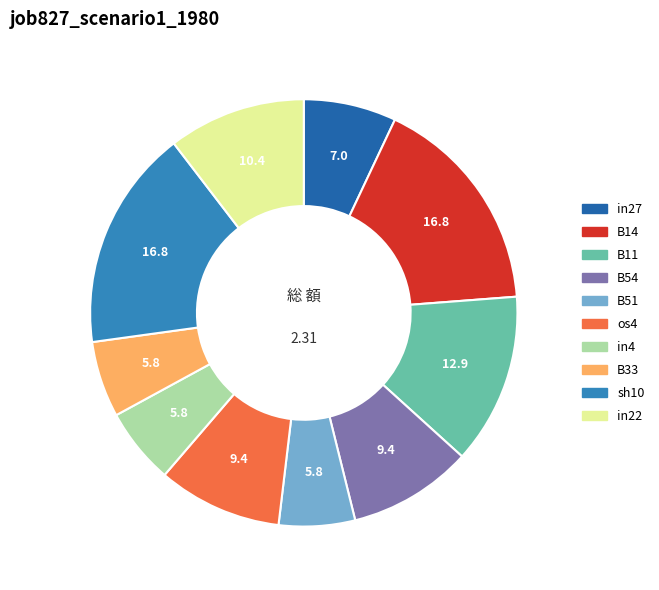

The B54 slice represents 9% of the pie. True or false?

True